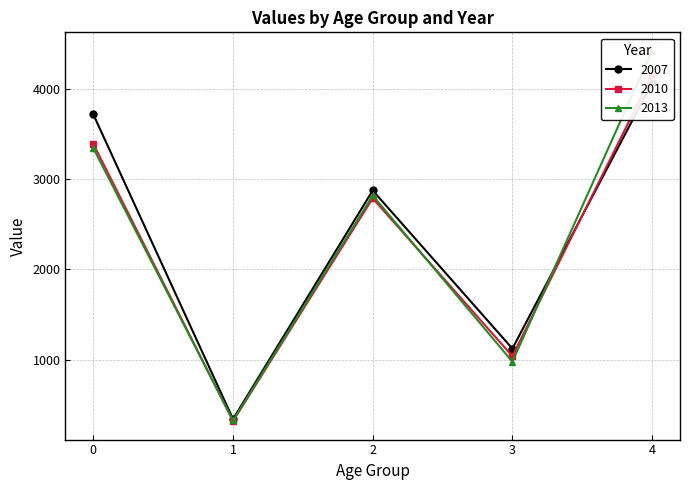

Where is the first local minimum for 2010?

1